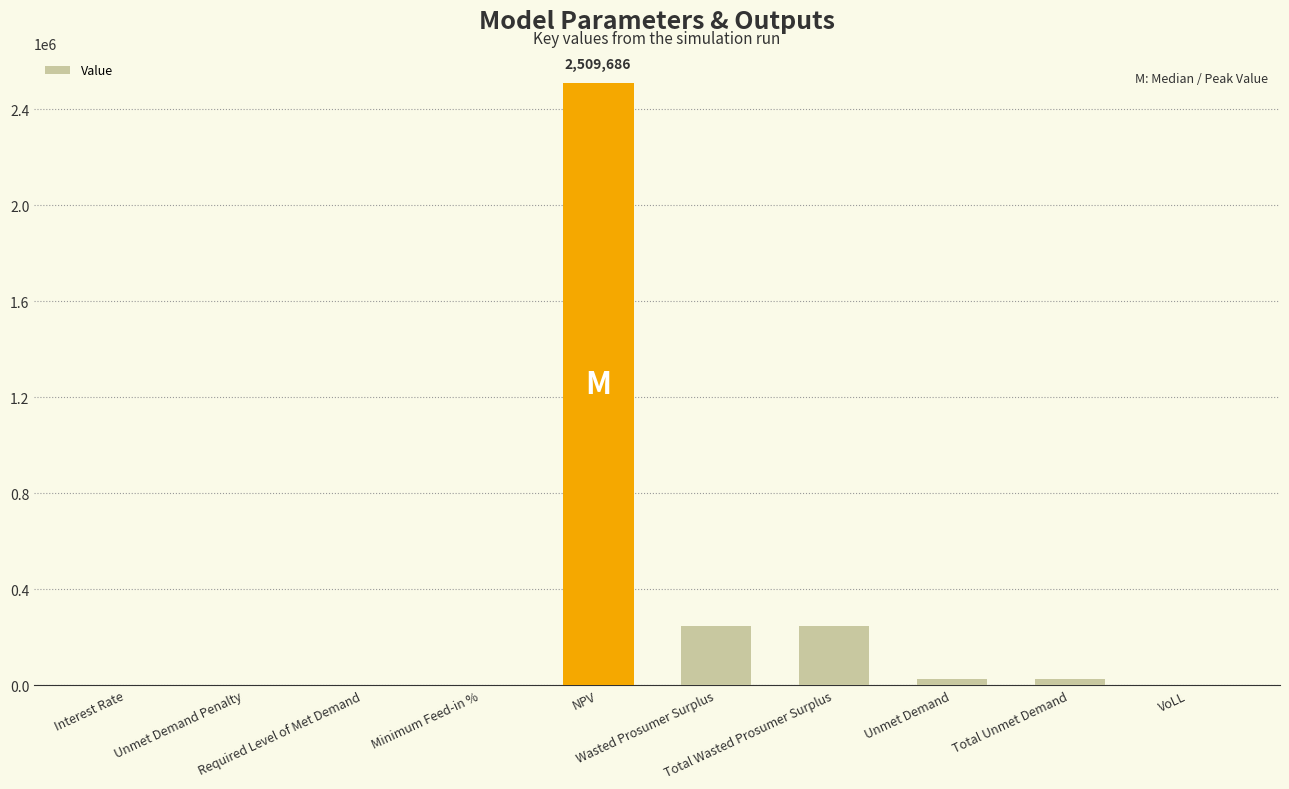

What is the maximum value shown in the chart?

2509685.7